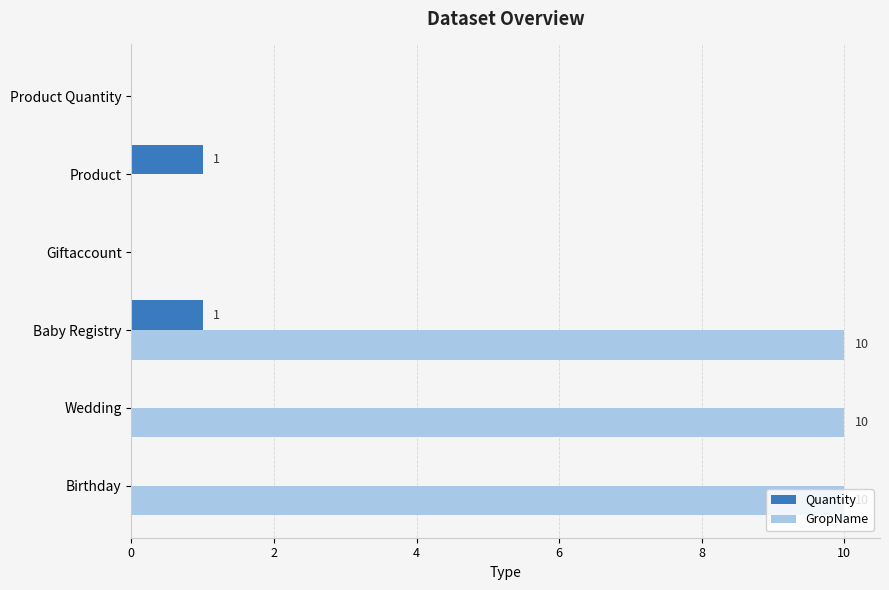

Which series has the largest total across all categories?

GropName